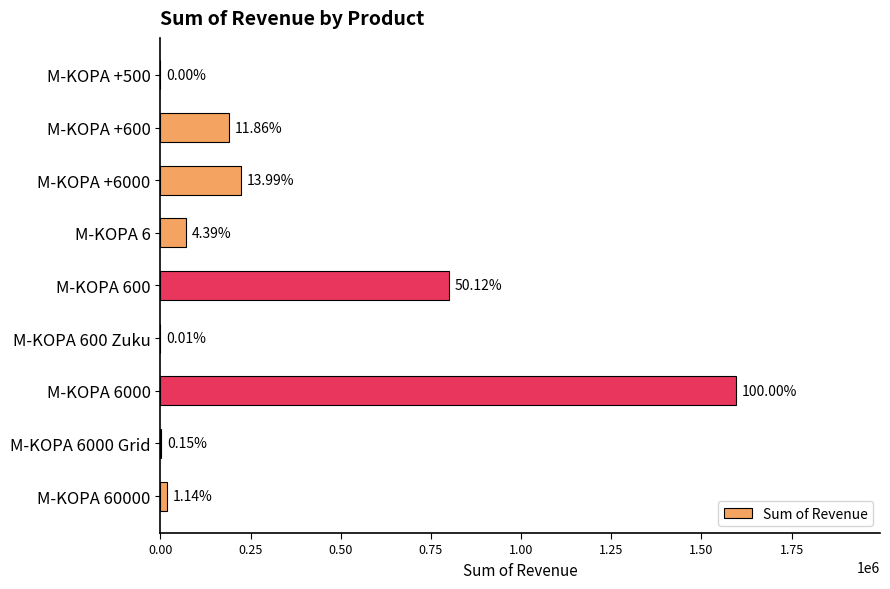

Are the bars horizontal?

Yes